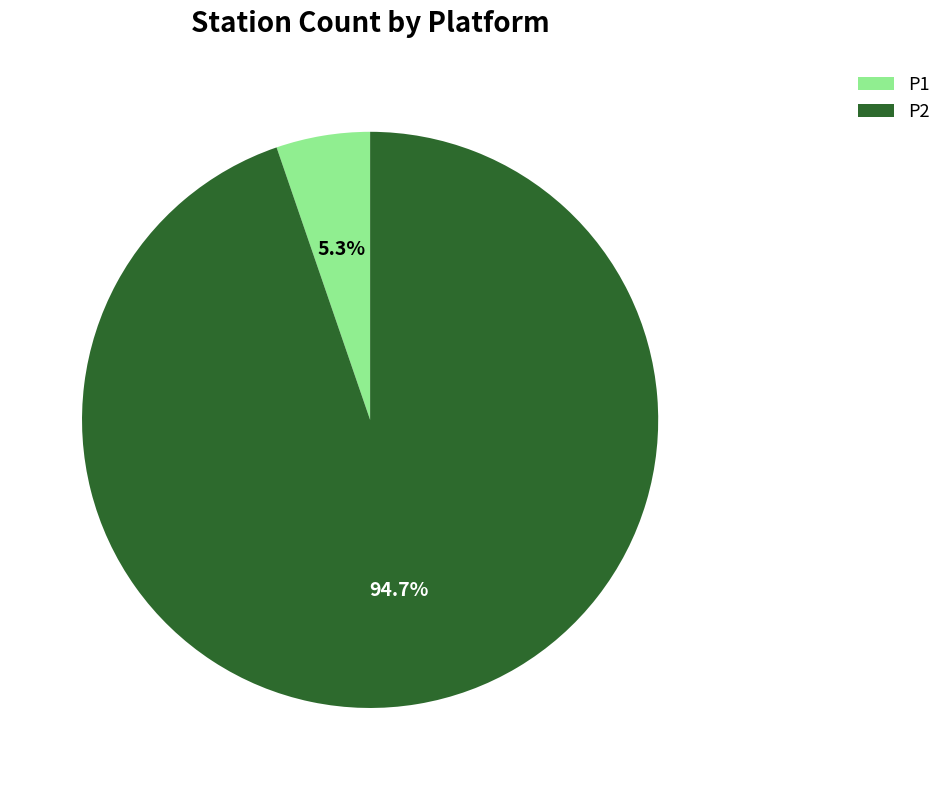

Which has a higher value, P1 or P2?

P2